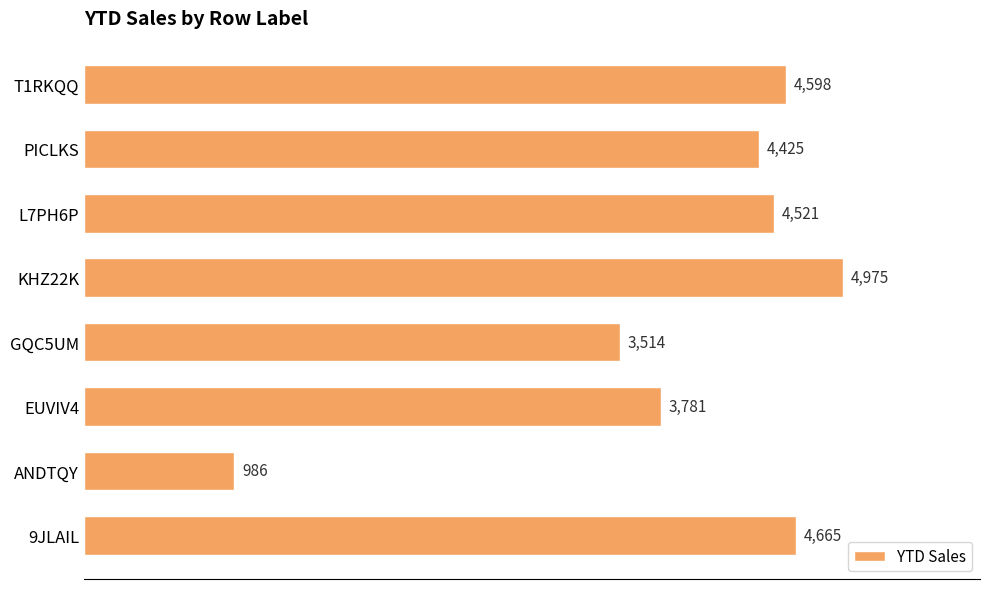

Count the number of categories in the chart.

8